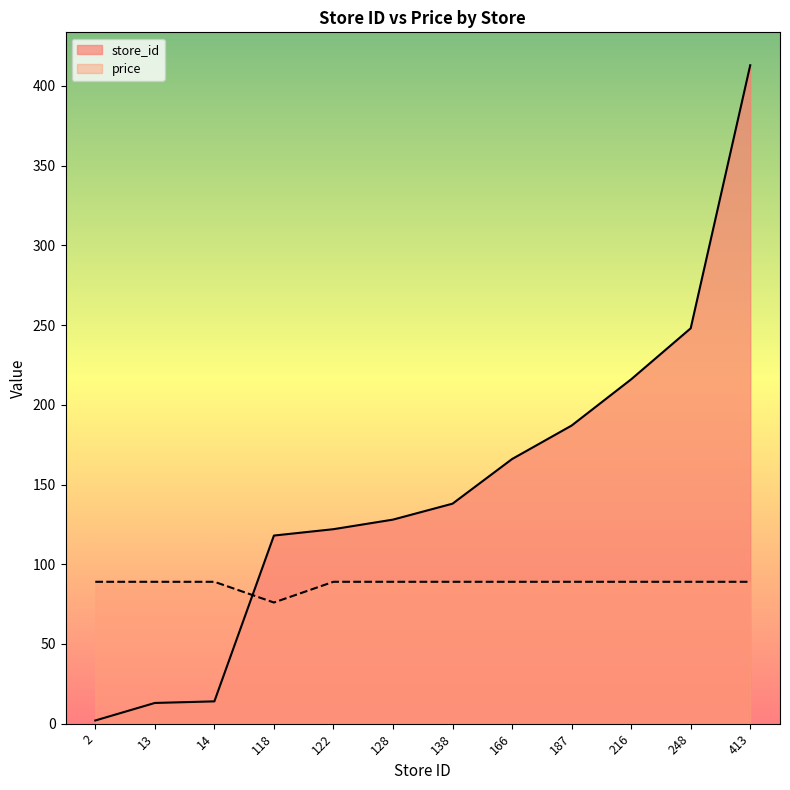

At how many categories does at least one series exceed 250?

1